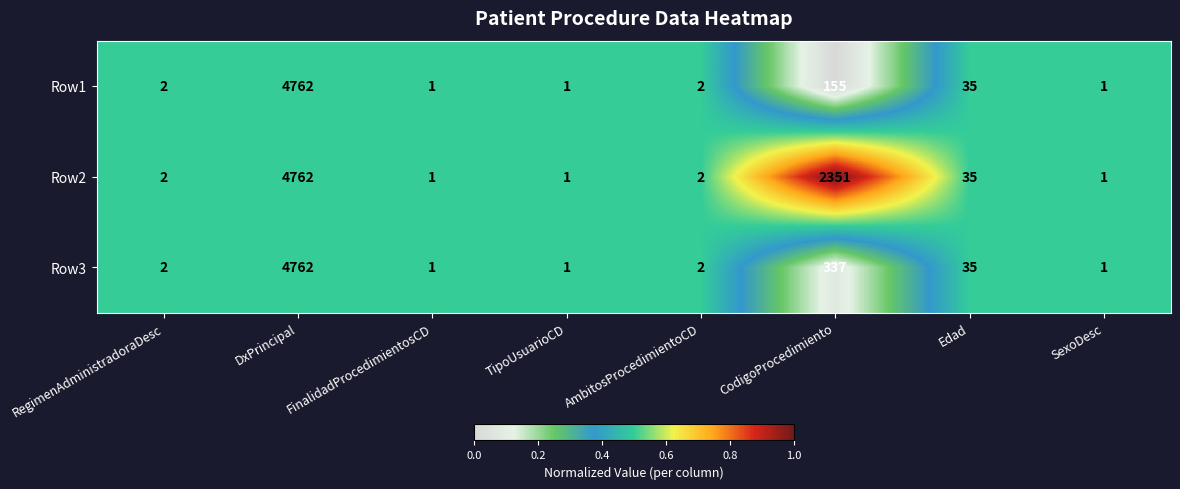

At which category is the sum across all series the highest?

DxPrincipal